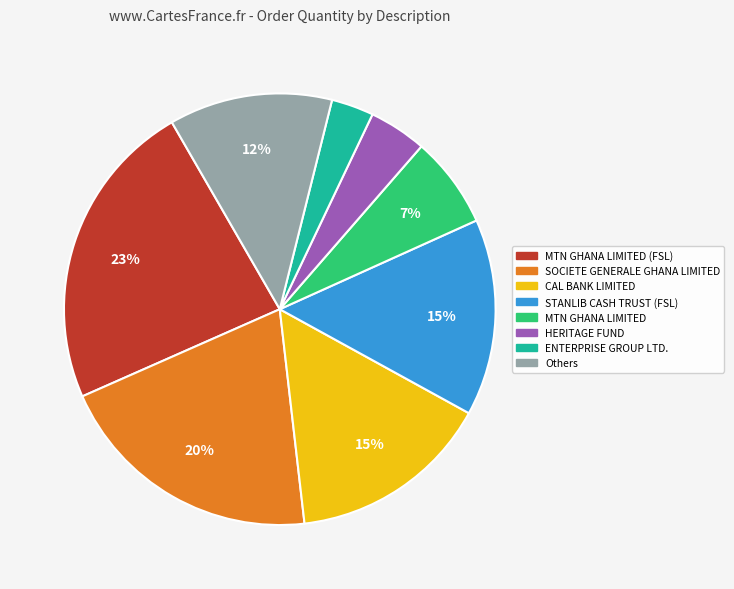

Is there a majority slice in this chart?

No